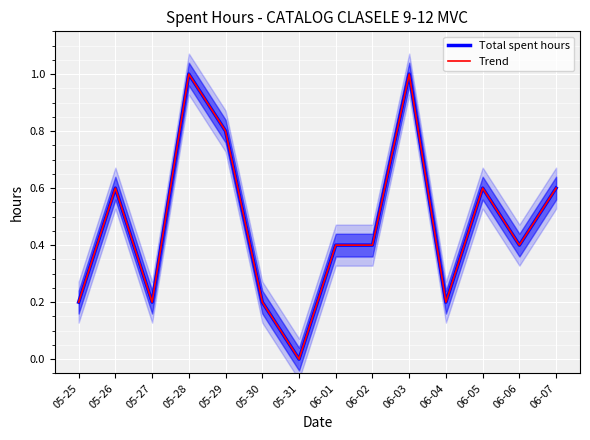

What is the label of the 6th point from the left?

05-30